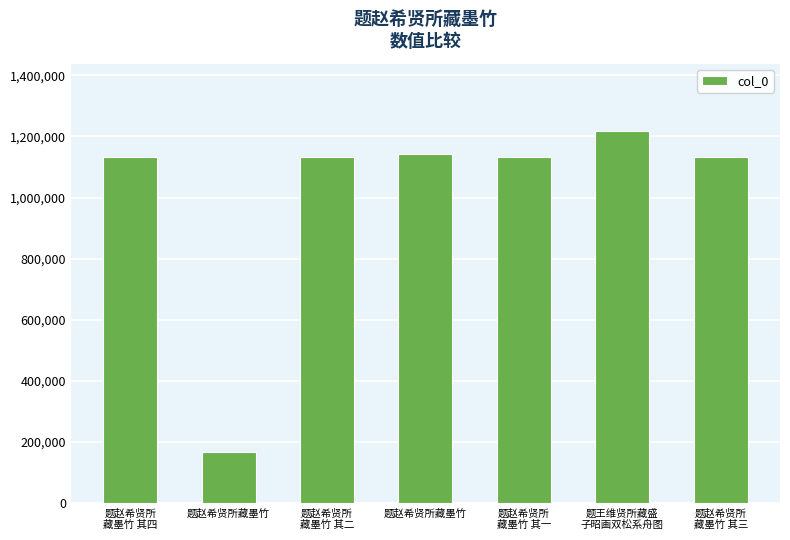

How many bars are there in total?

7